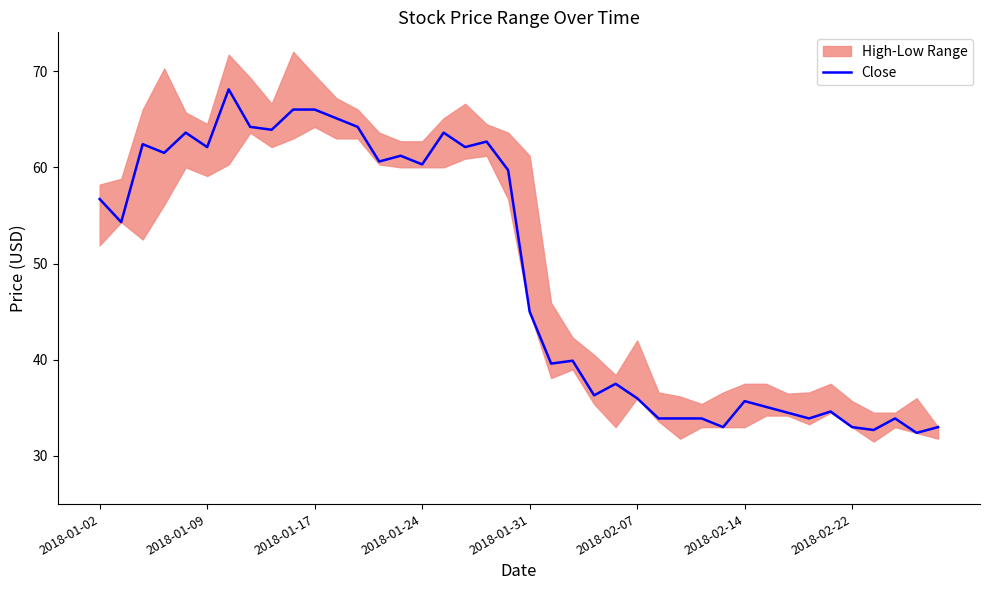

What is the minimum value shown in the chart?

32.4